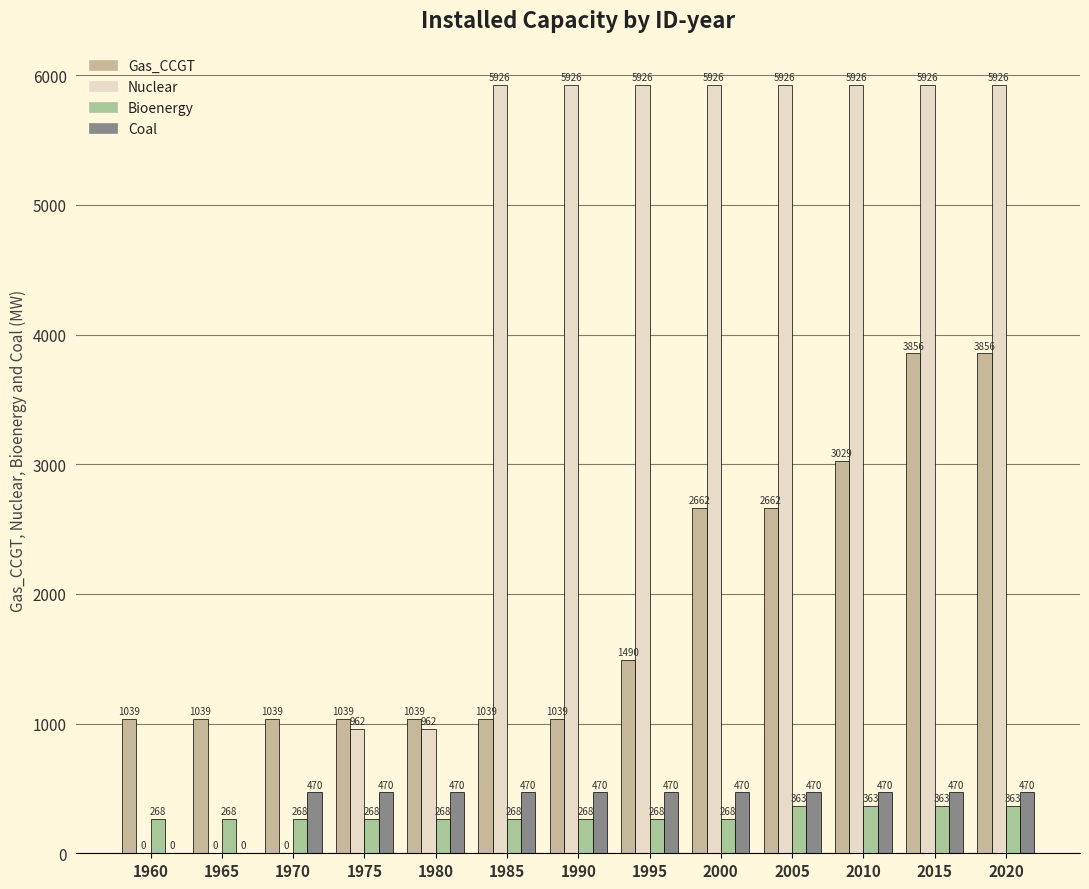

Where does the Nuclear series first go above 5925?

1985